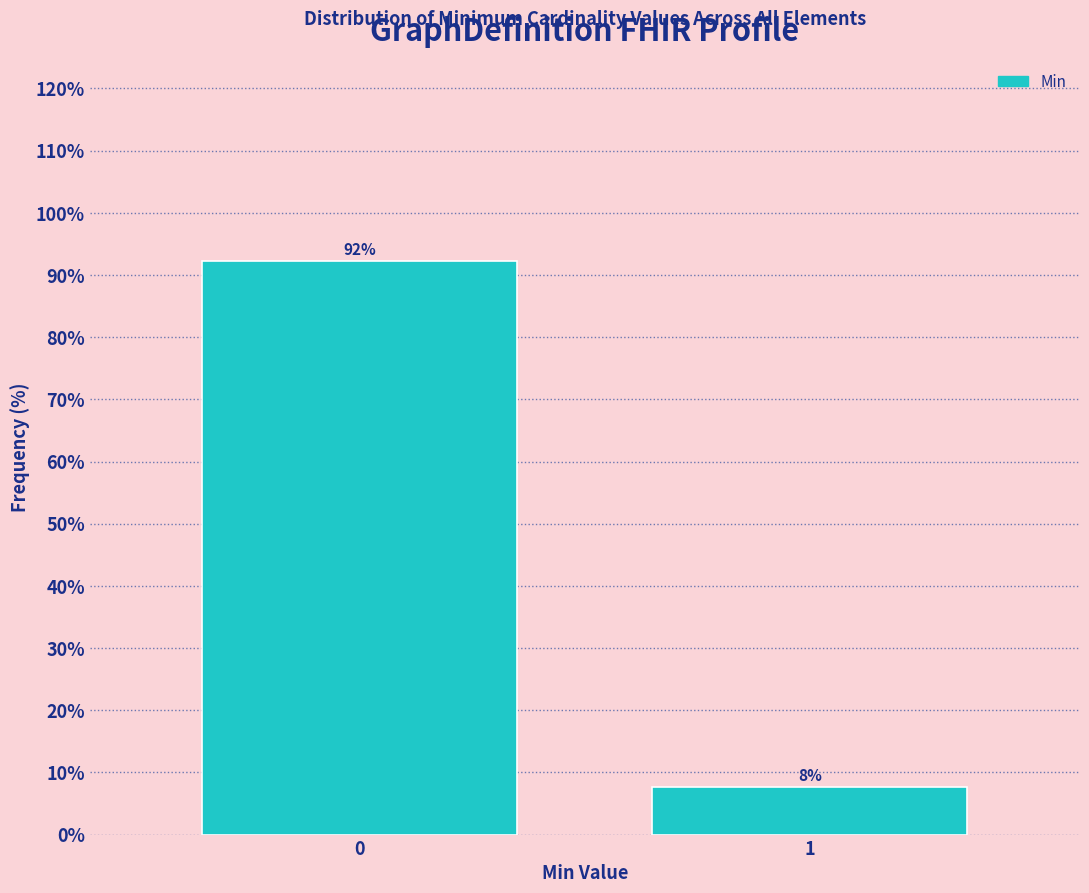

Rank the categories by value from lowest to highest.

1, 0